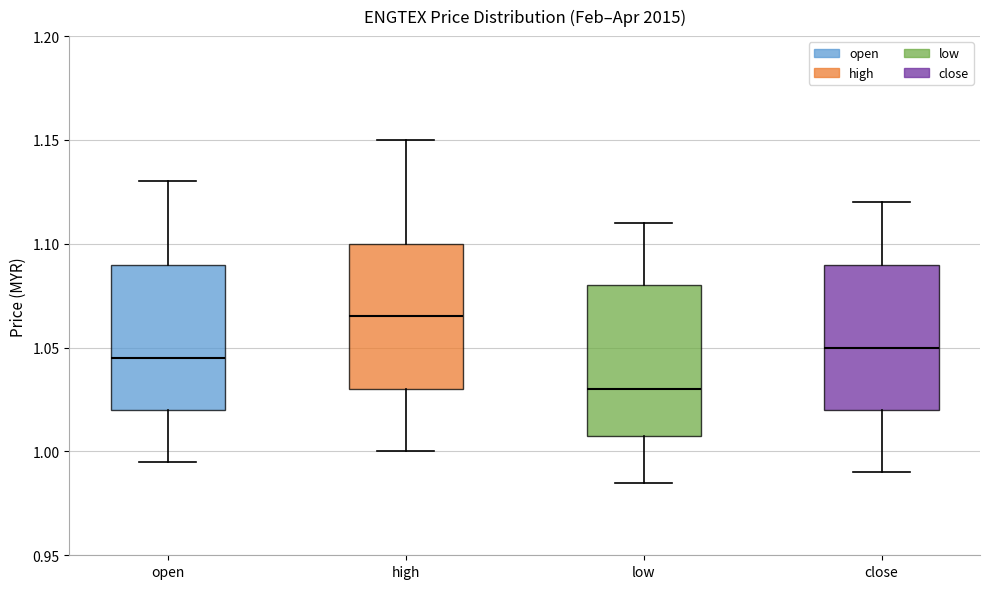

Reading left to right, read every box against the y-axis: the position of its median line, the range the box covers, and the ends of its whiskers. The values are not printed on the chart, so give them approximately, as read against the axis.

open: median 1.045, box 1.020 to 1.090, whiskers 0.995 to 1.130
high: median 1.065, box 1.030 to 1.100, whiskers 1.000 to 1.150
low: median 1.030, box 1.010 to 1.080, whiskers 0.985 to 1.110
close: median 1.050, box 1.020 to 1.090, whiskers 0.990 to 1.120